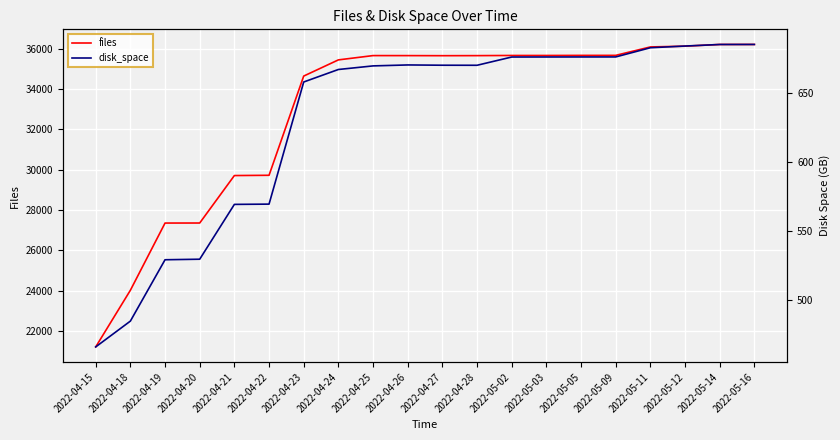

What is the difference between the second highest and minimum values in the files series?

14993